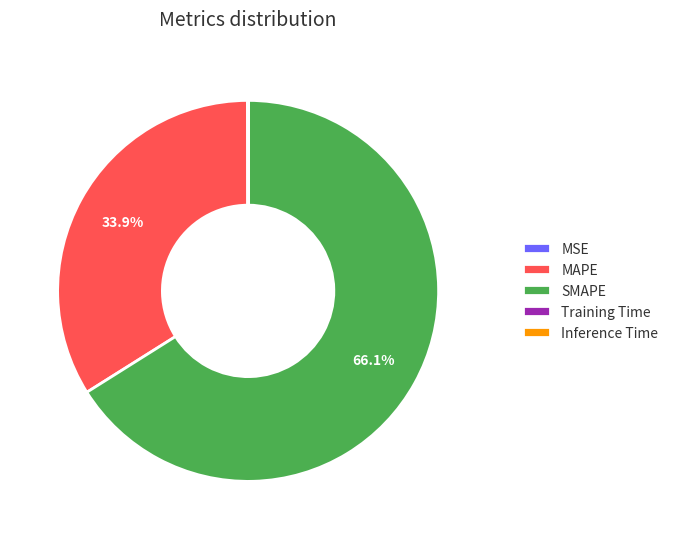

Is SMAPE the majority of the pie?

Yes